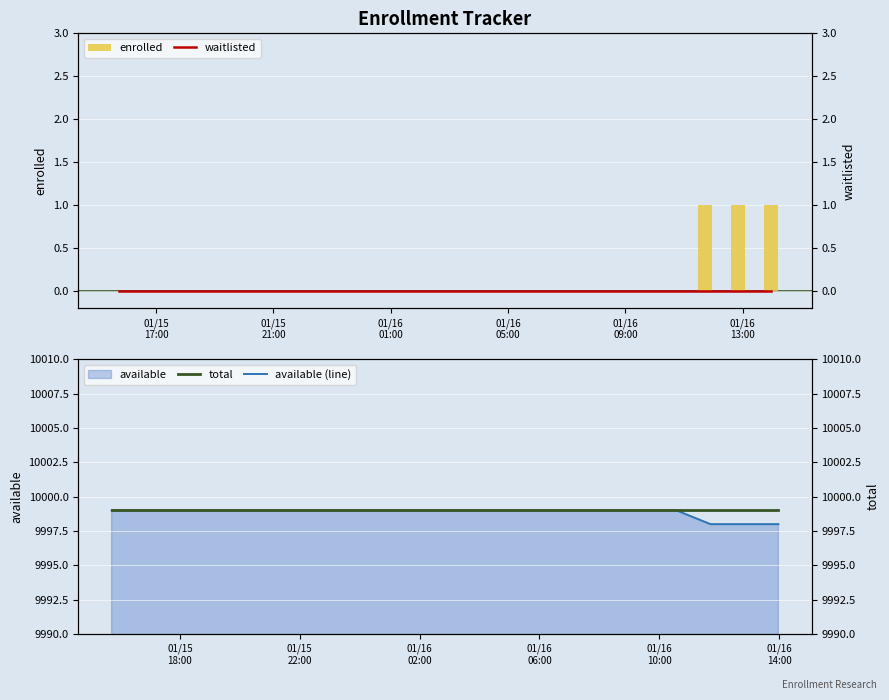

Reading left to right, transcribe all the data shown in this chart.

enrolled: 0	0	0	0	0	0	0	0	0	0	0	0	1	1	1
waitlisted: 0	0	0	0	0	0	0	0	0	0	0	0	0	0	0
total: 9999	9999	9999	9999	9999	9999	9999	9999	9999	9999	9999	9999	9999	9999	9999
available (line): 9999	9999	9999	9999	9999	9999	9999	9999	9999	9999	9999	9999	9998	9998	9998